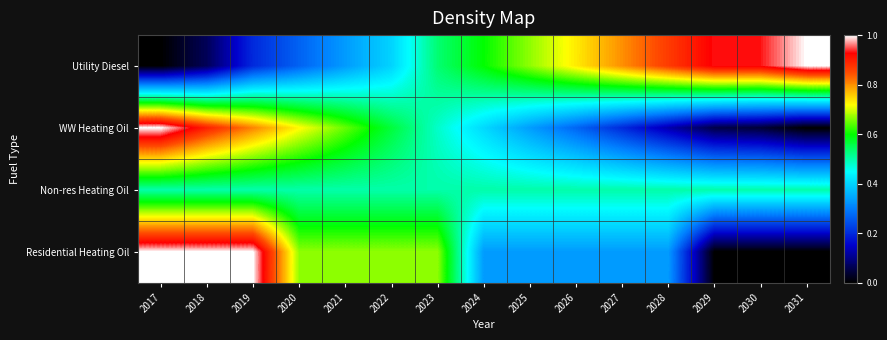

How many distinct data groups are displayed?

4